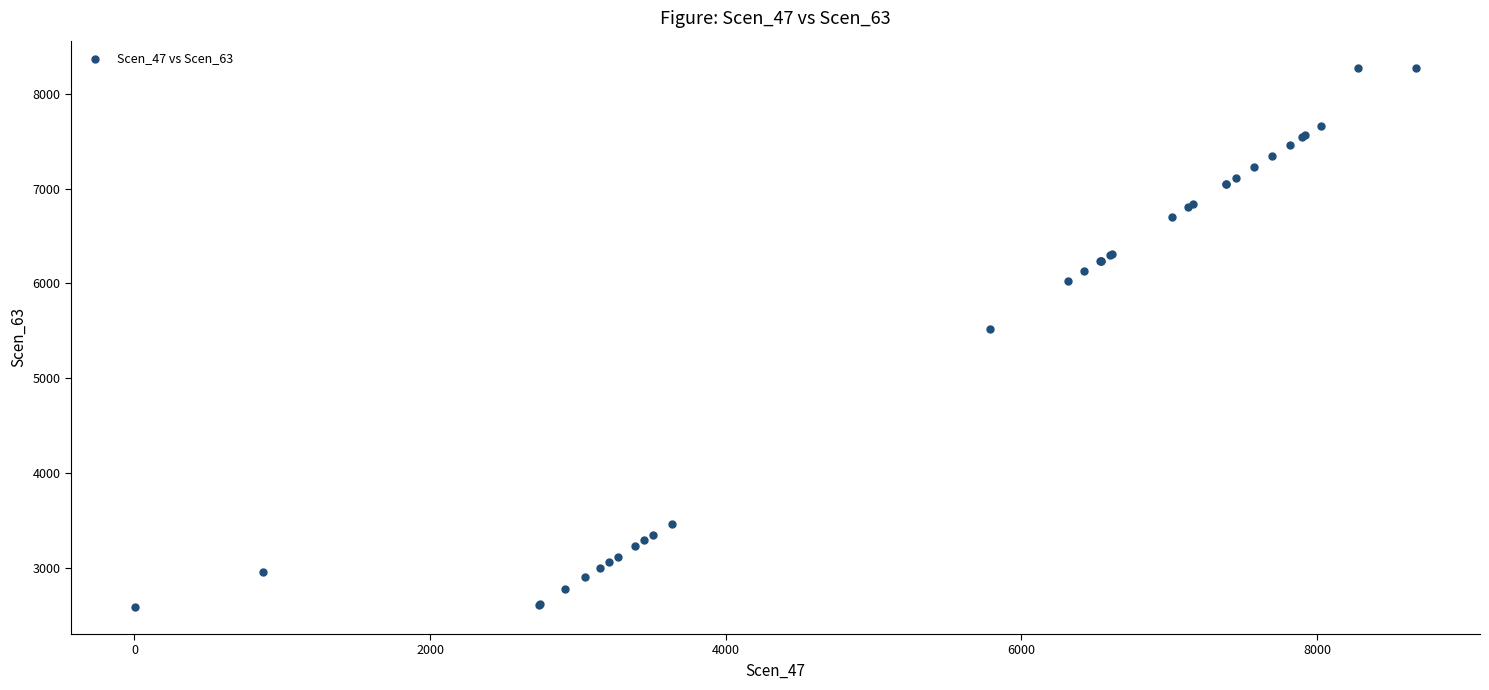

What Y value in the scatter plot is closest to 5432?

5521.6